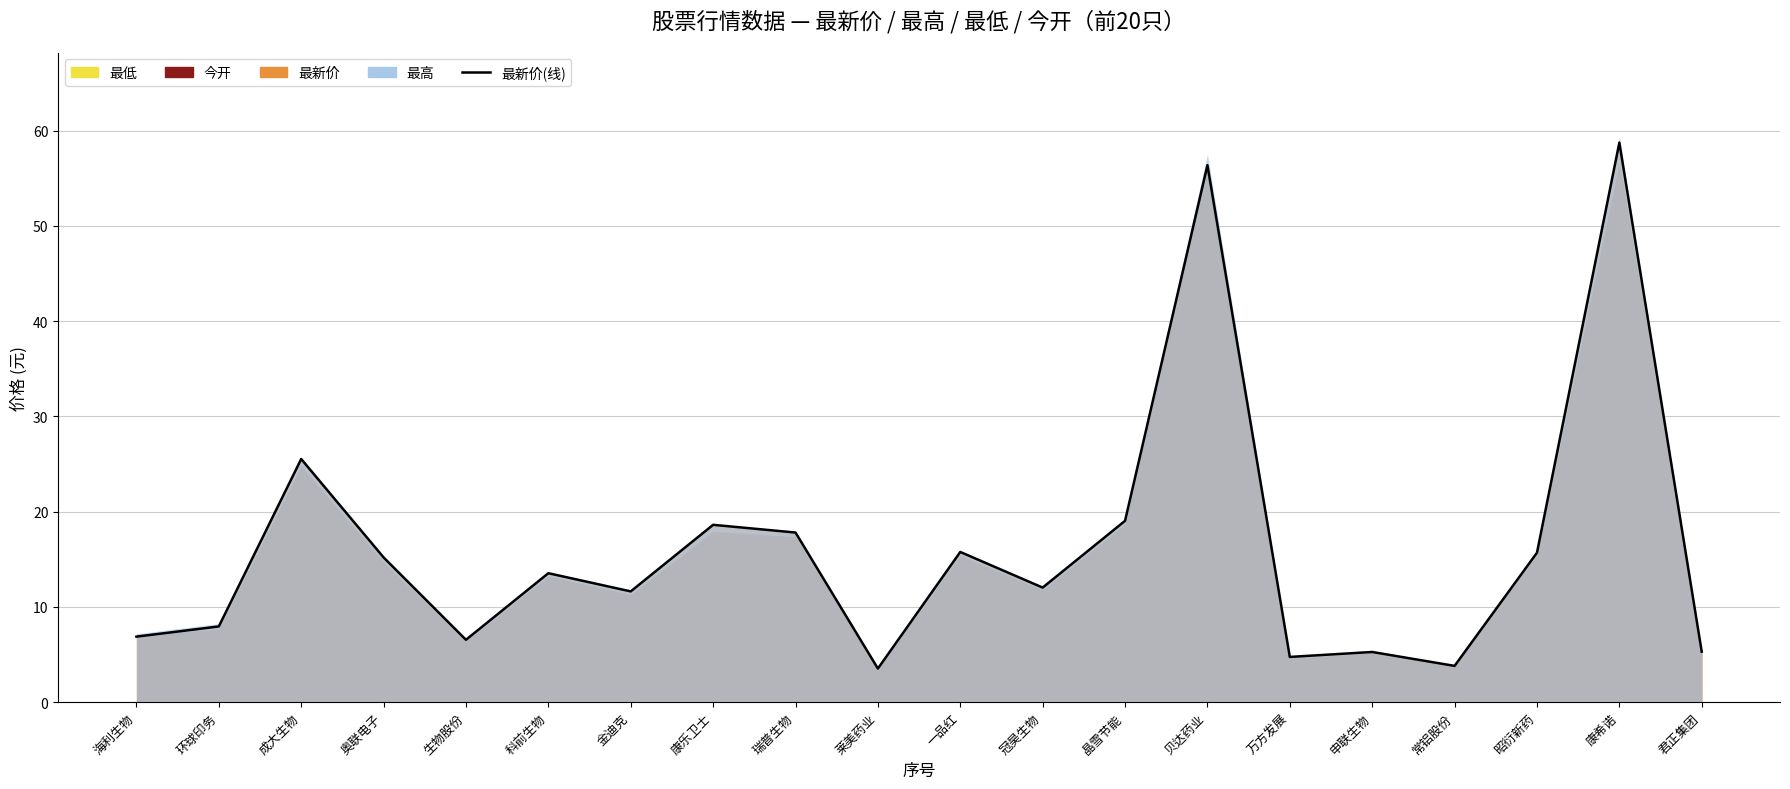

What is the sum of all values?

324.0